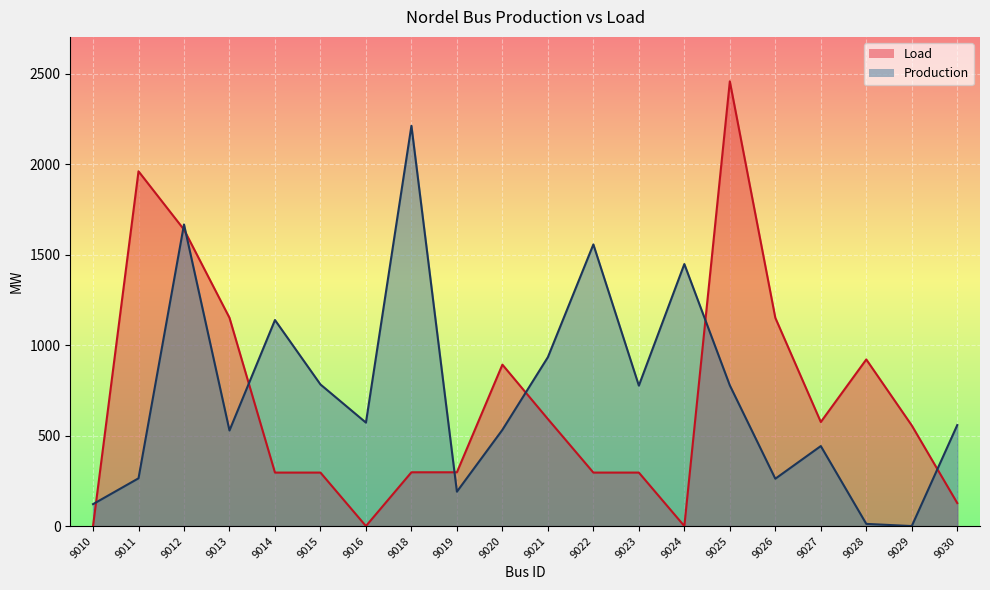

Is the value of Load at 9022 greater than the value of Production at 9013?

No